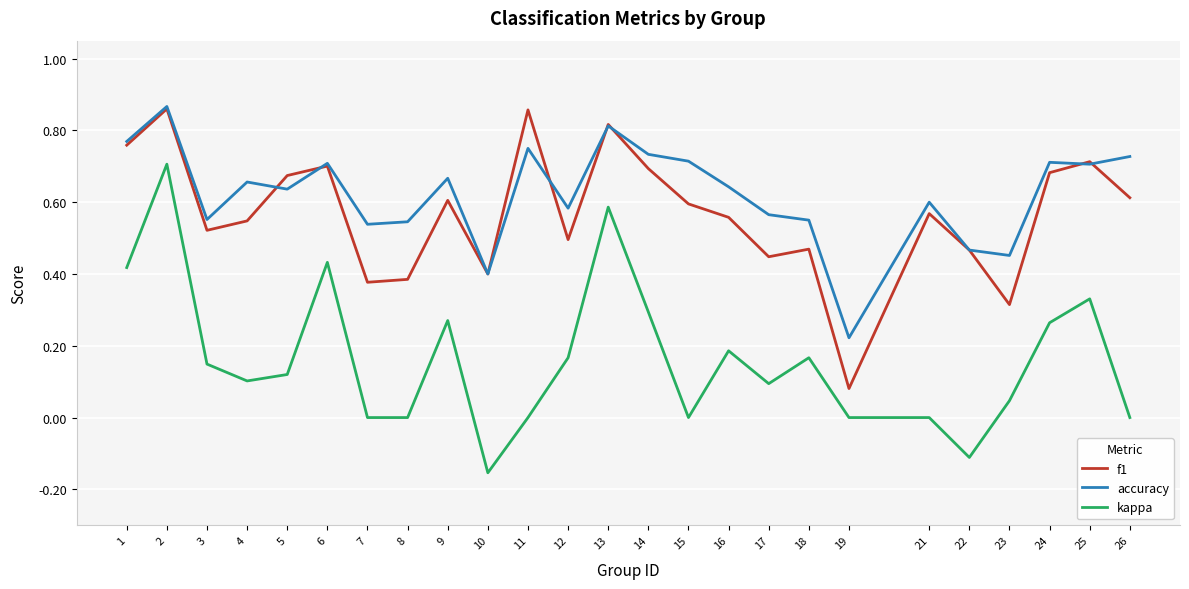

Which series has the widest spread of values?

kappa